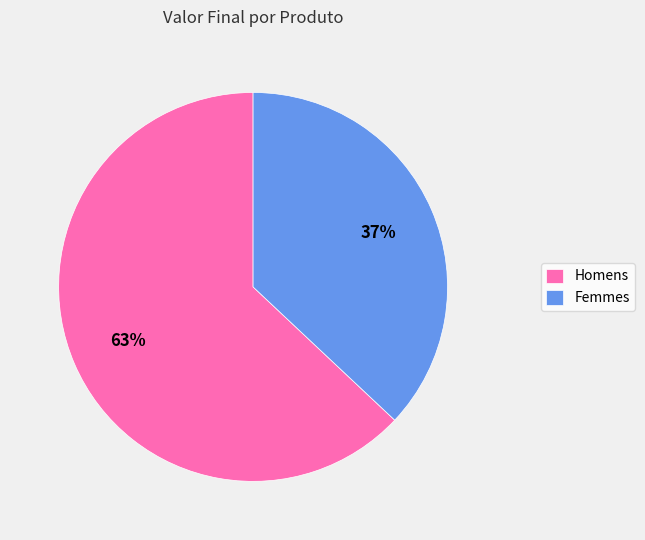

How many segments does this pie chart have?

2